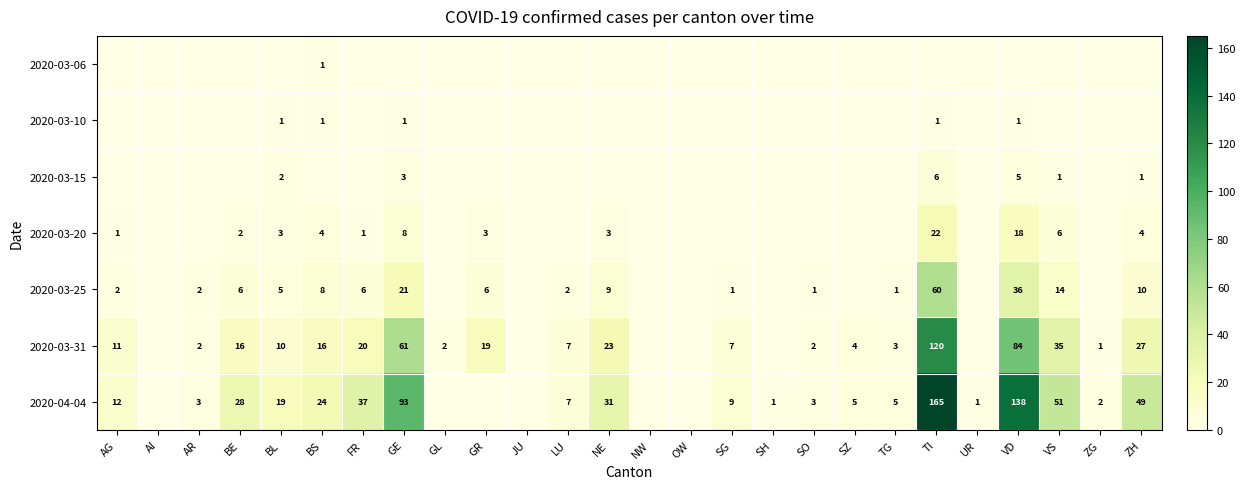

True or false: 2020-03-31 has a value of 4 at SZ.

True